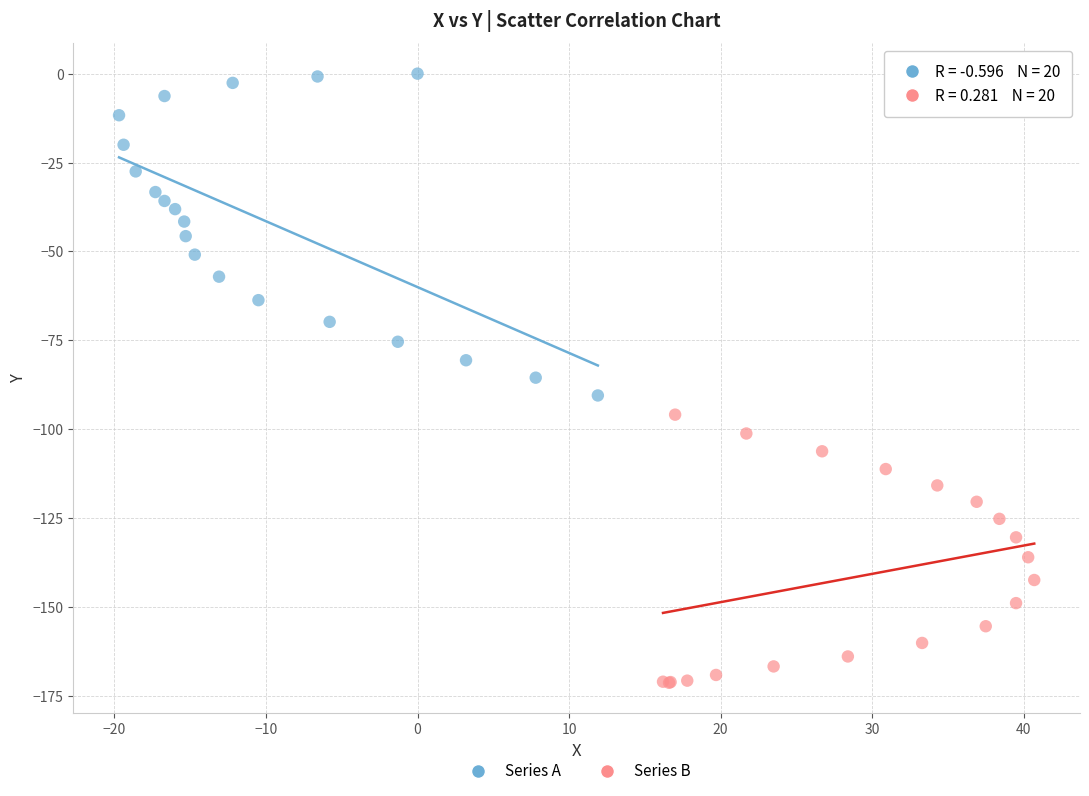

Which series has the widest spread of Y values?

Series A